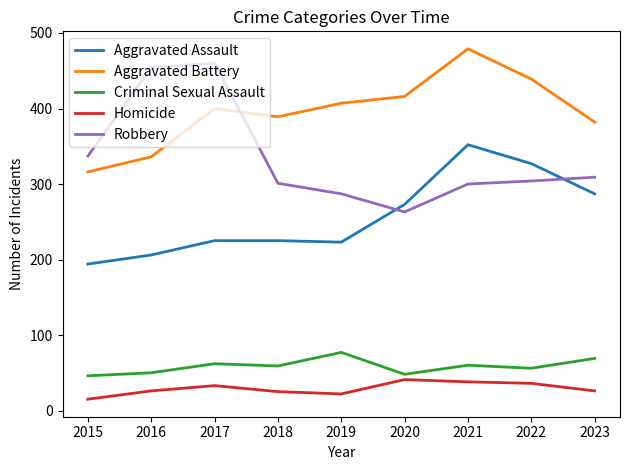

True or false: Aggravated Assault has a value of 287 at 2023.

True